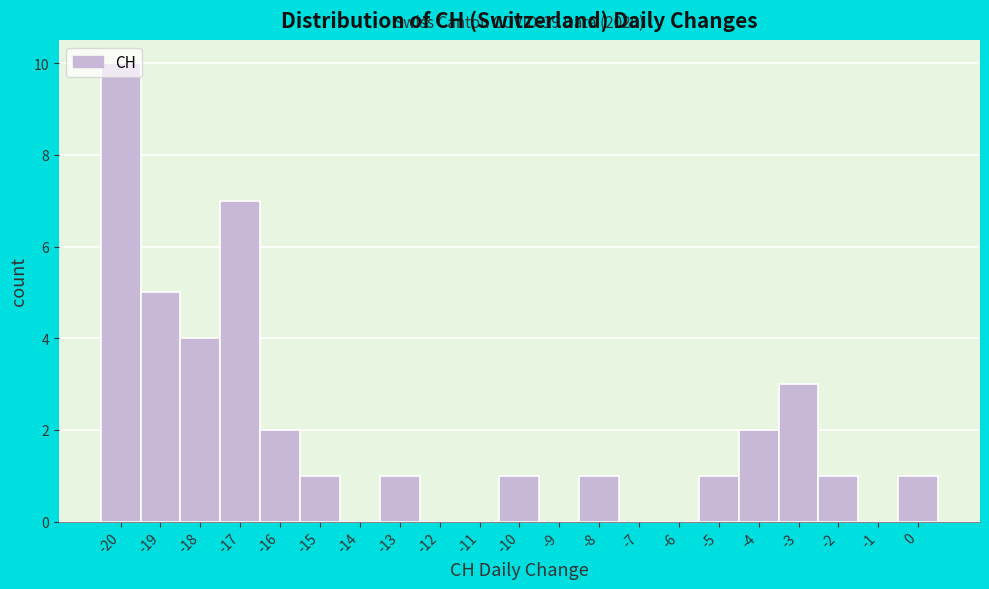

Which range on the x-axis has the tallest bar?

-20.5 to -19.5